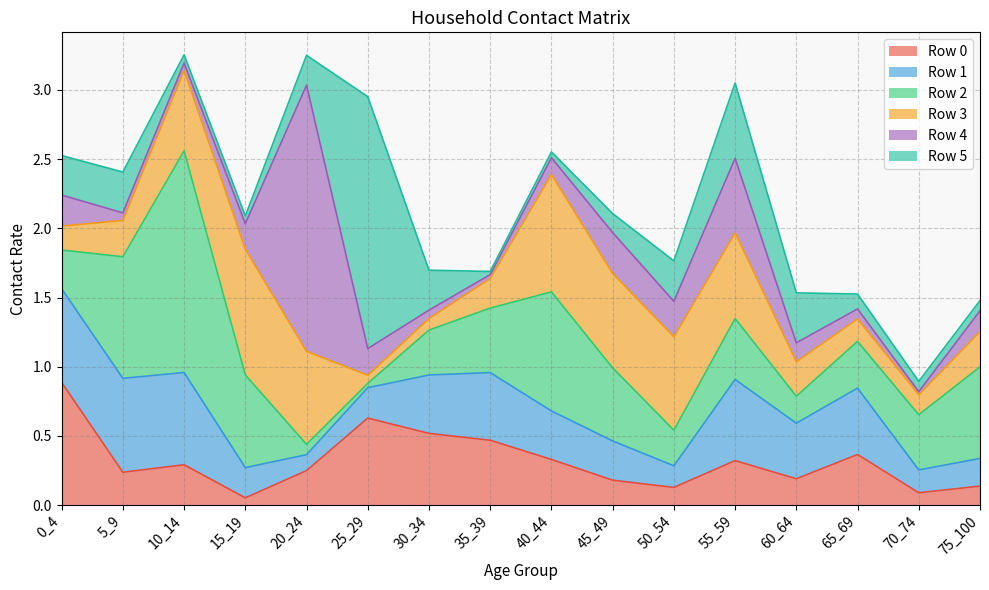

Which has a higher value, 0_4 or 40_44?

0_4